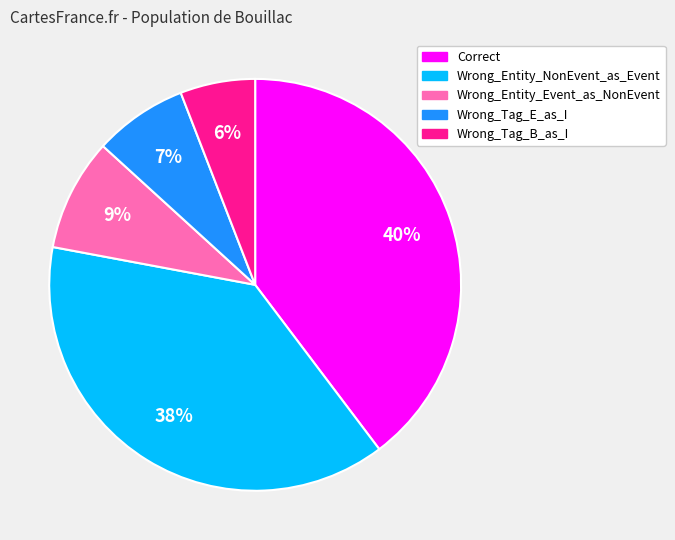

Between Wrong_Entity_Event_as_NonEvent and Wrong_Tag_E_as_I, which is larger?

Wrong_Entity_Event_as_NonEvent